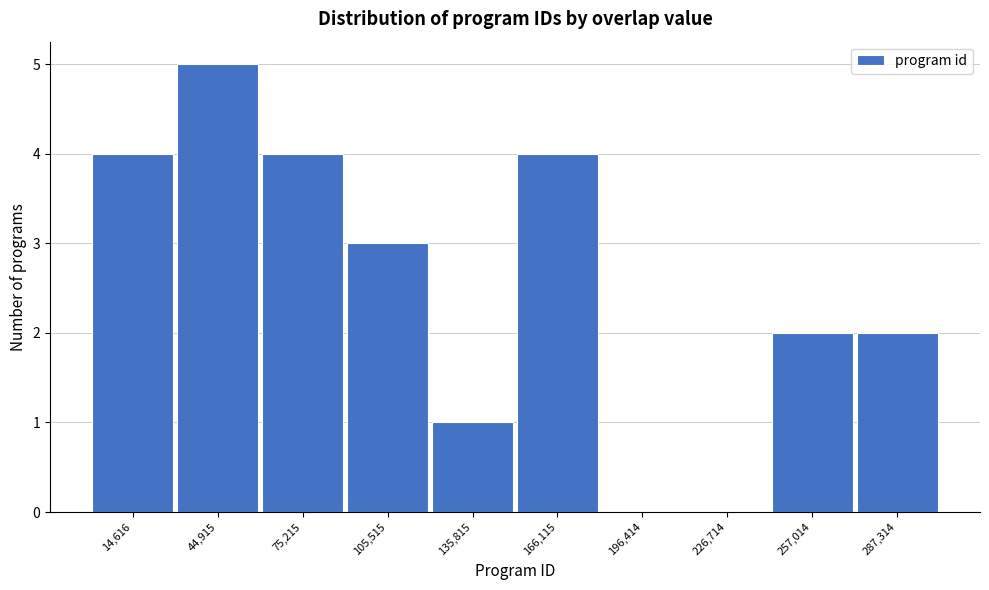

Reading right to left, what are all the values shown in this chart?

287,314=2	257,014=2	226,714=0	196,414=0	166,115=4	135,815=1	105,515=3	75,215=4	44,915=5	14,616=4